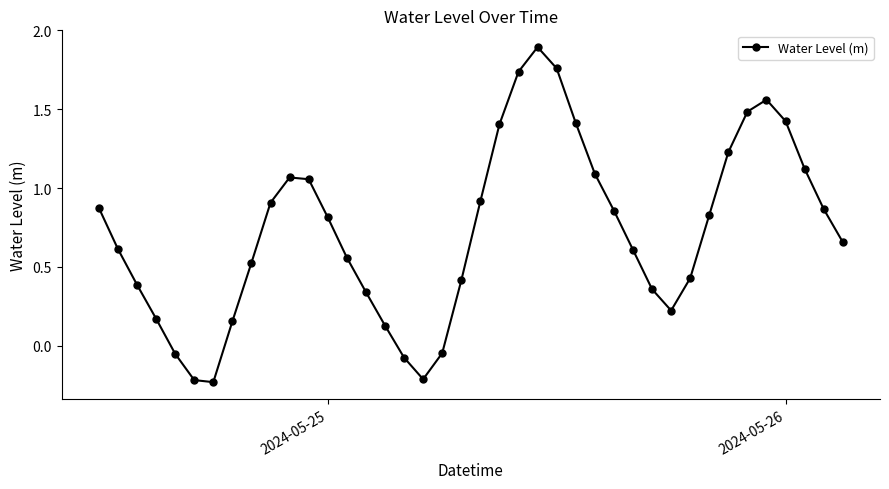

What is the value of the 35th point from the left?

1.5